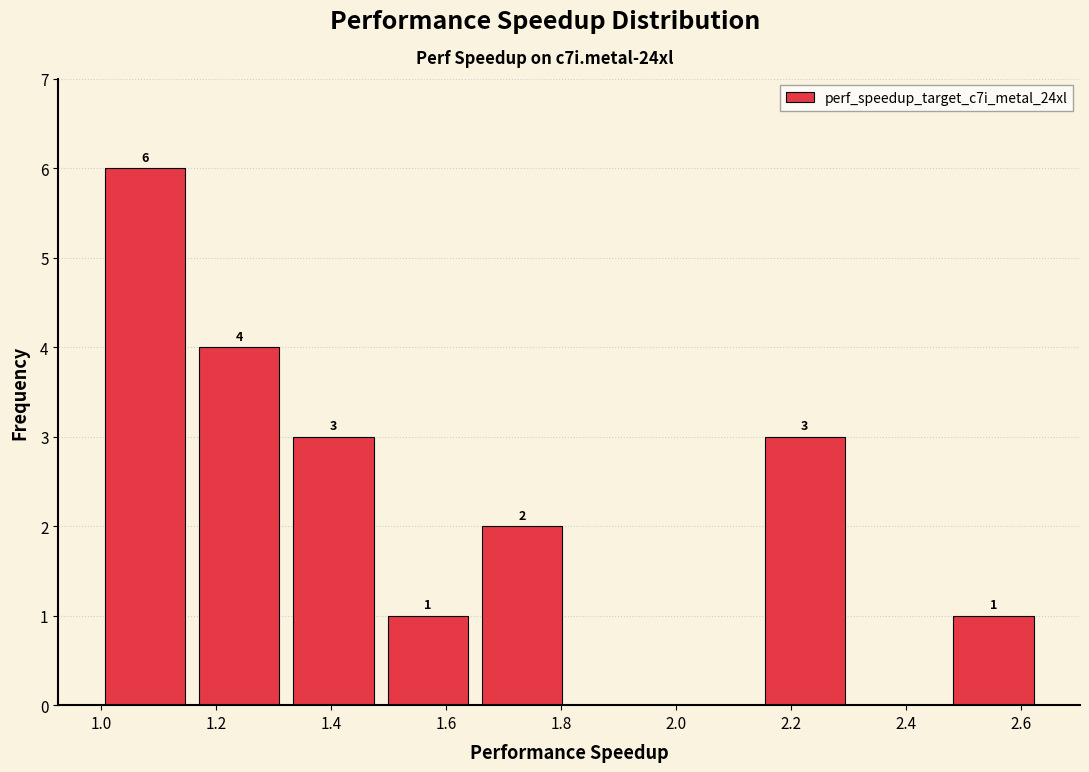

Over which range of the x-axis is the bar tallest?

1.00 to 1.16